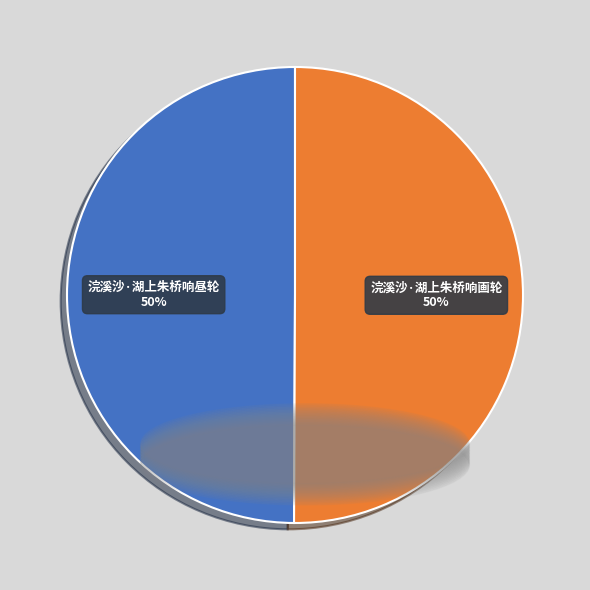

How many segments does this pie chart have?

2